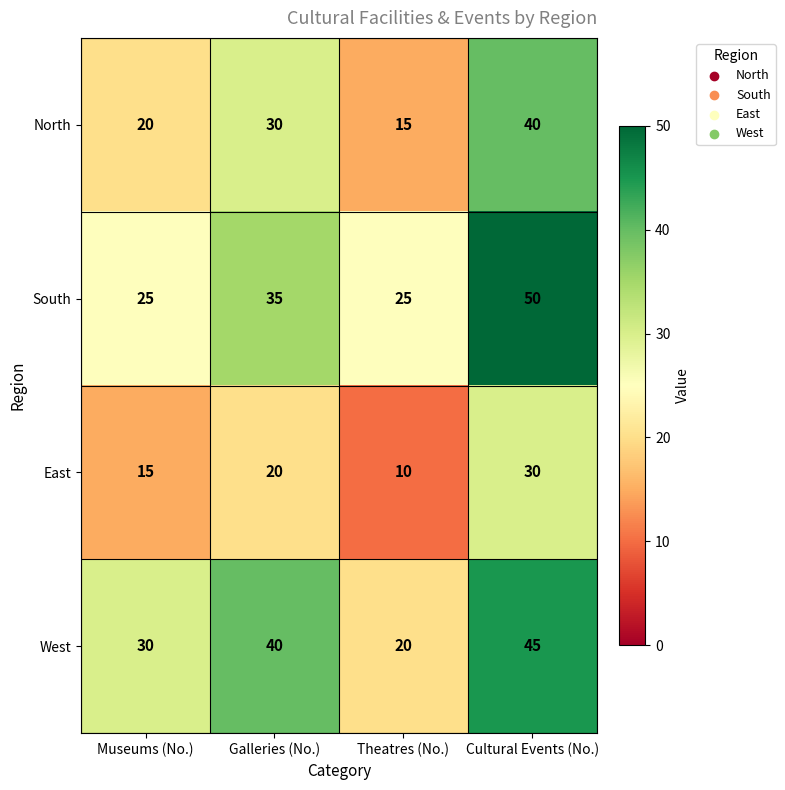

What is the difference between the highest and lowest values at Theatres (No.)?

15